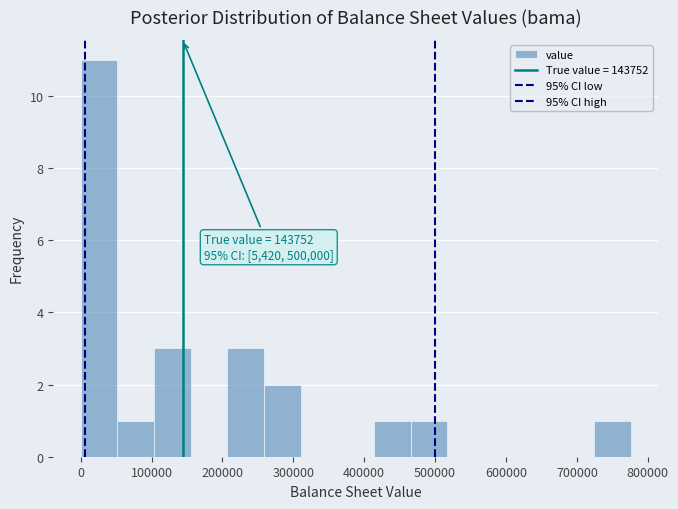

Which range on the x-axis has the tallest bar?

0 to 50000